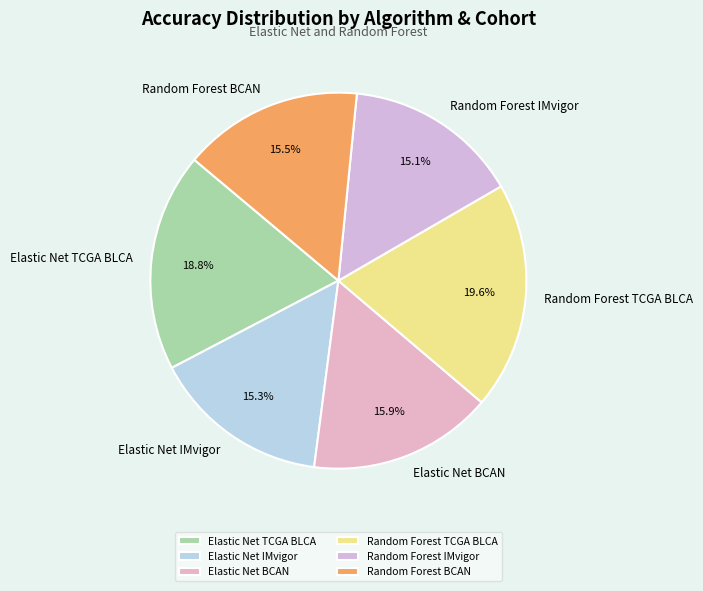

Is it true that Elastic Net TCGA BLCA is 33% of the pie?

False